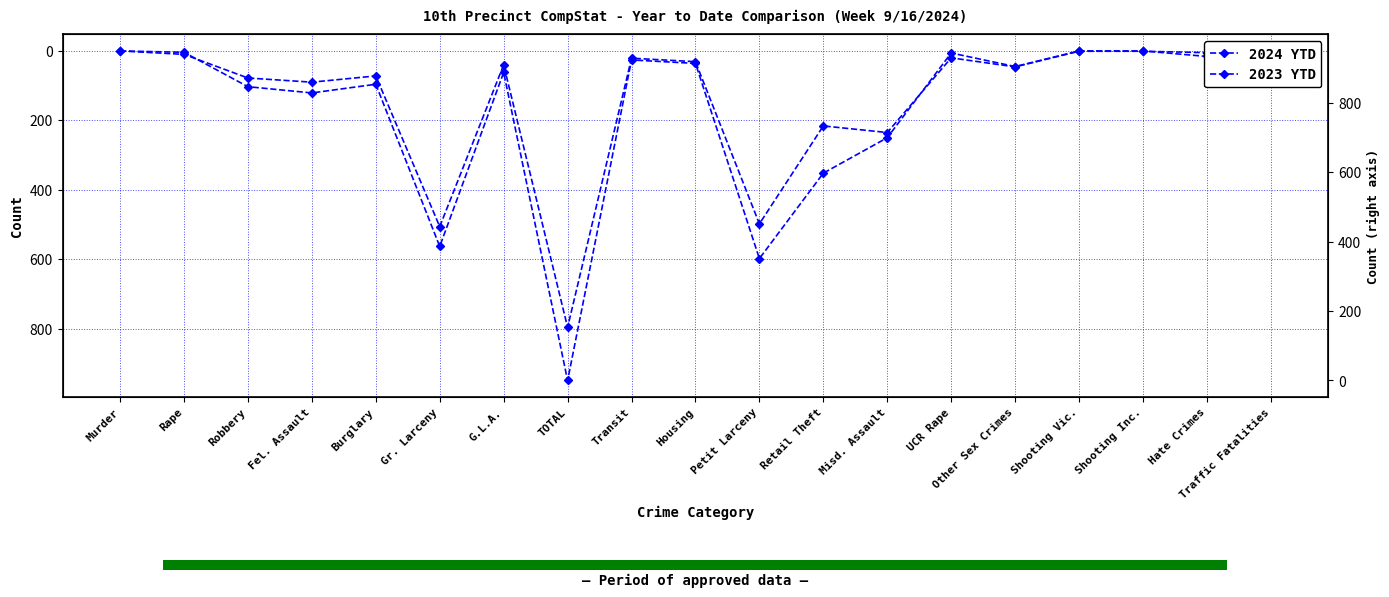

What is the sum of the 2024 YTD values at TOTAL and Retail Theft?

1012